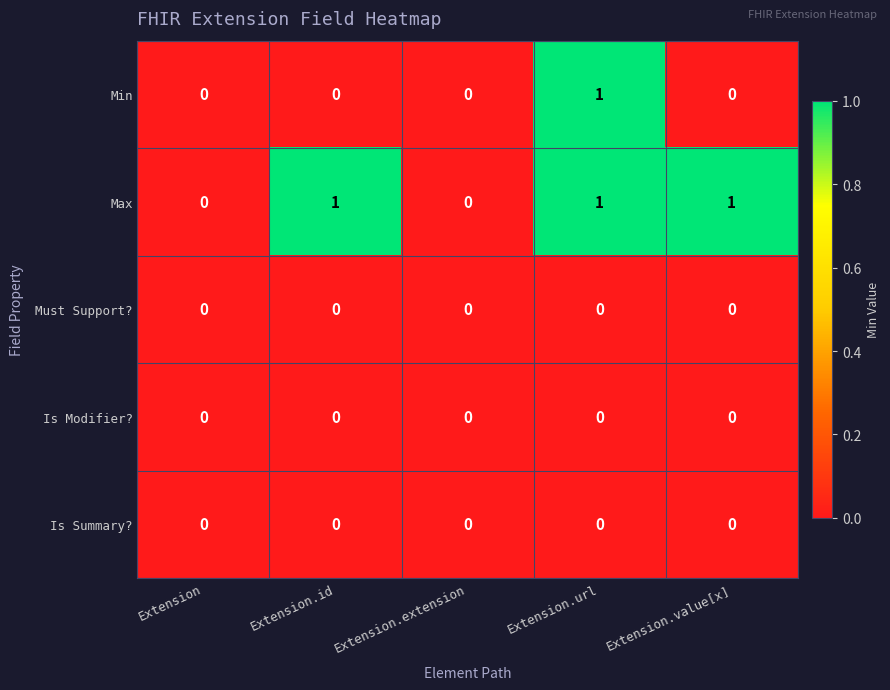

True or false: Is Modifier? has a value of 0 at Extension.url.

True